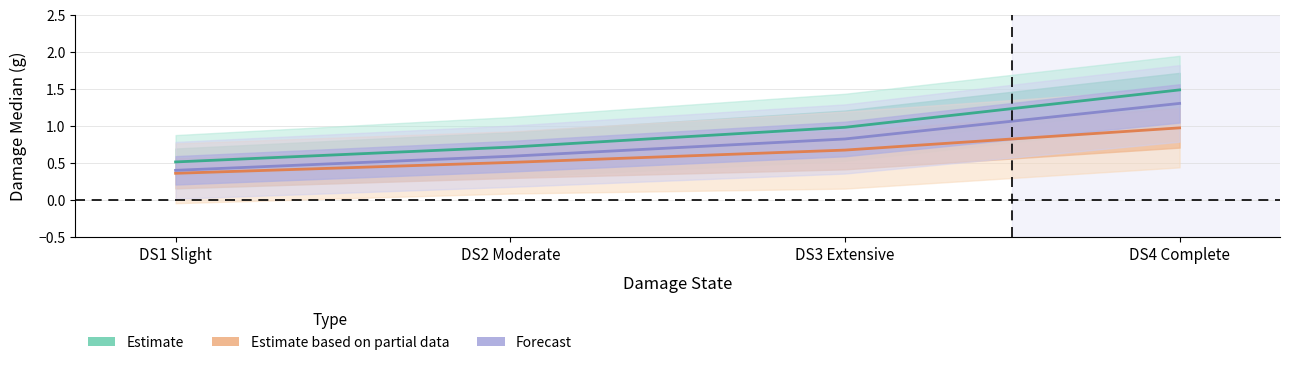

Is it true that Estimate based on partial data equals 0.5 at DS2 Moderate?

True